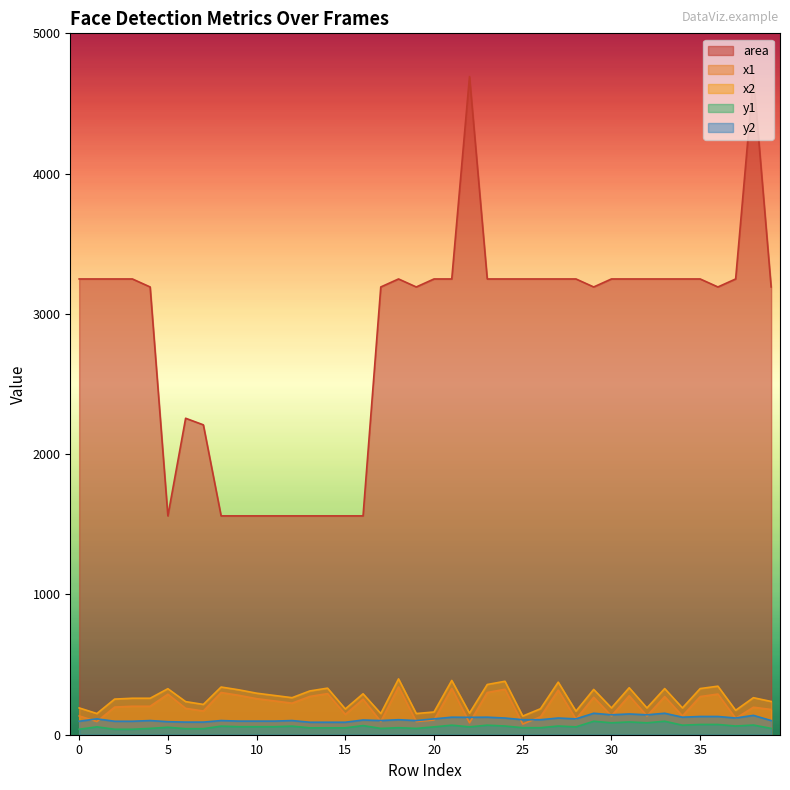

What is the smallest value displayed?

39